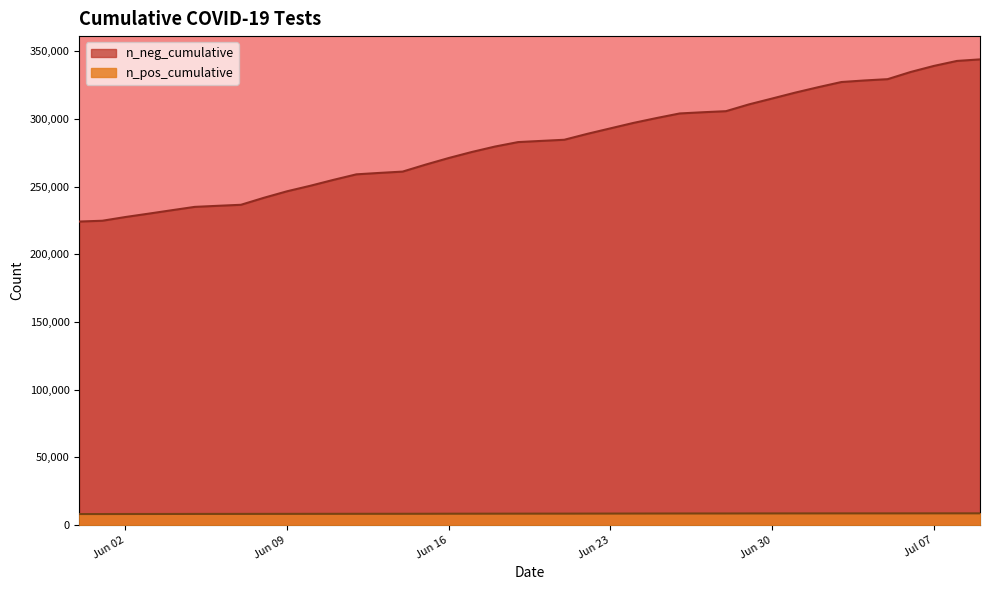

True or false: n_pos_cumulative has more than 1 interior local peaks.

False